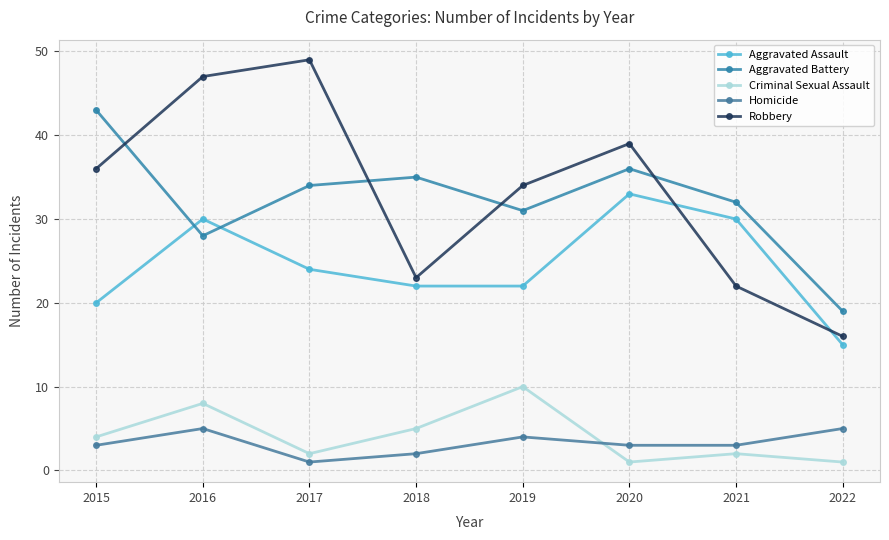

List the labels in order of Aggravated Battery value, largest first.

2015, 2020, 2018, 2017, 2021, 2019, 2016, 2022